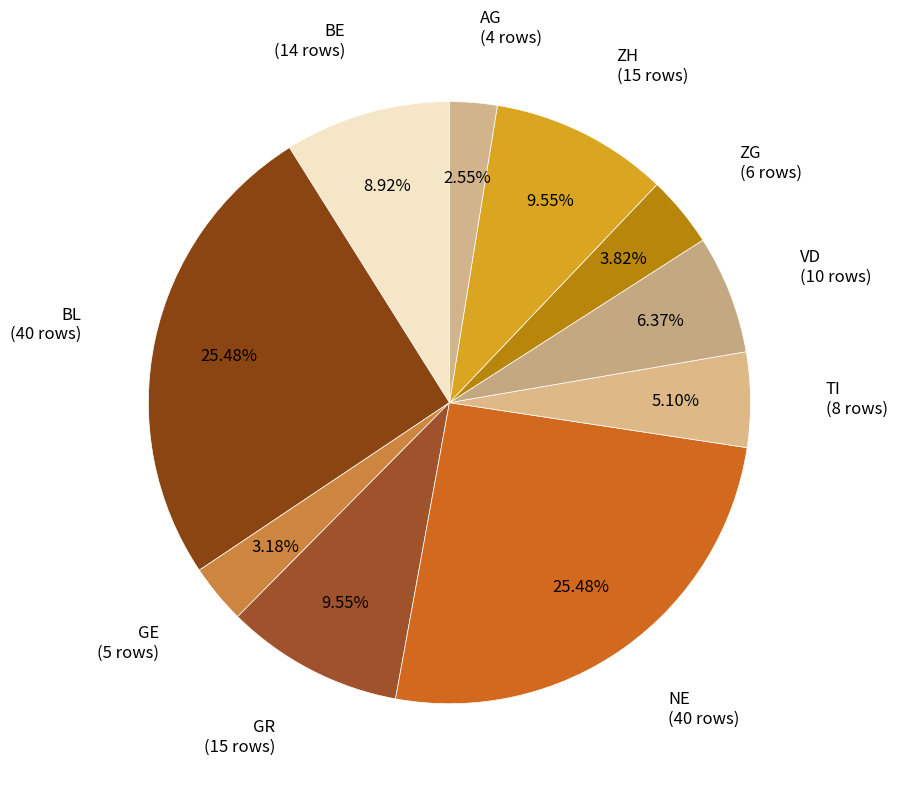

How many slices are in this pie chart?

10